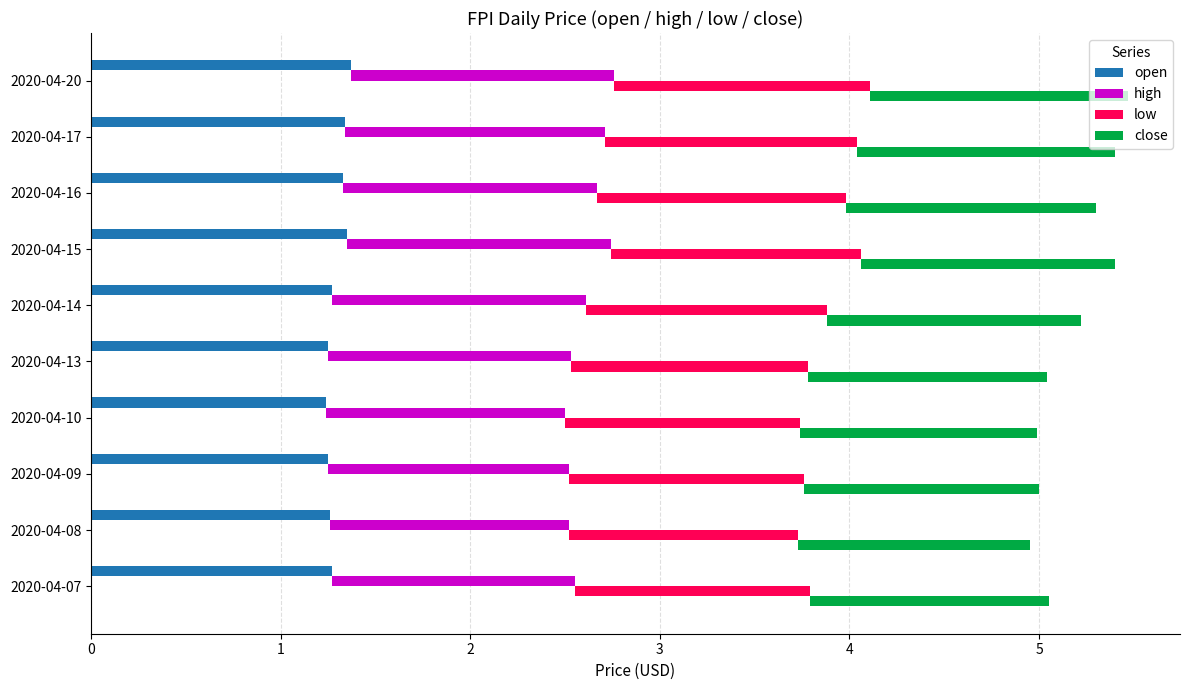

What is the value of the open bar at the 5th from the left?

1.2